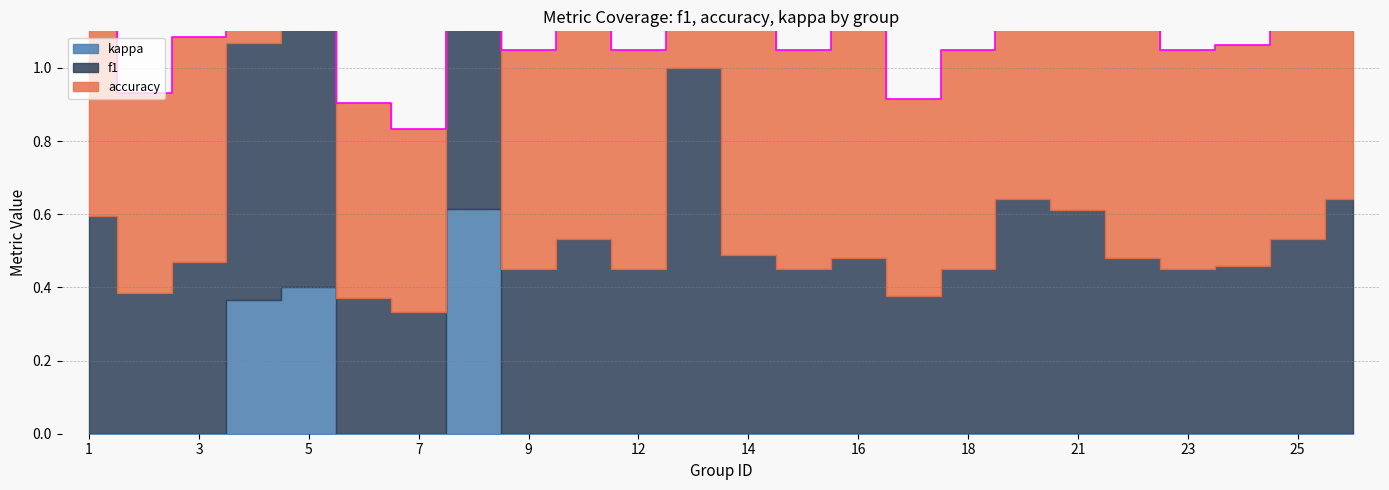

In accuracy, how many points are lower than both neighbors (excluding endpoints)?

7